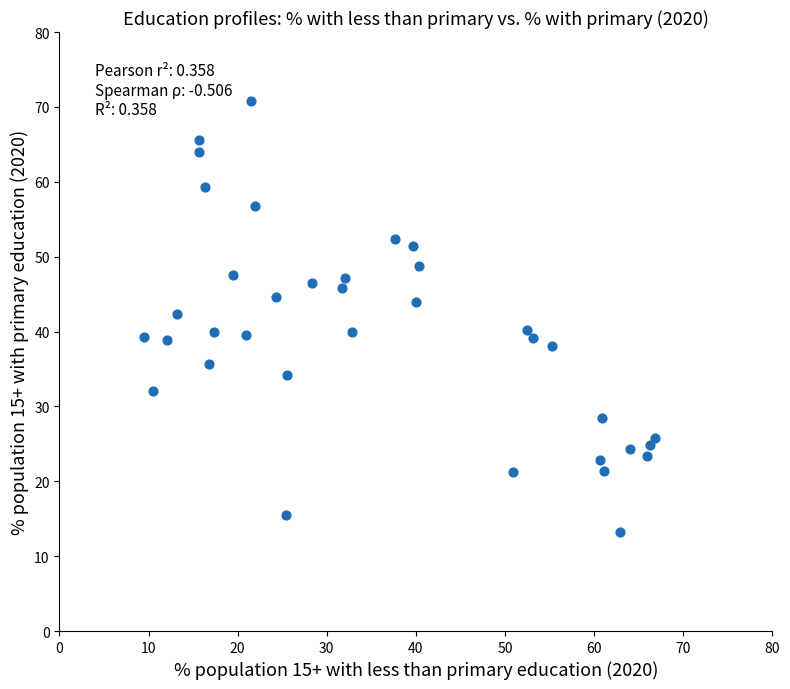

What is the range of X values (max minus min)?

57.4